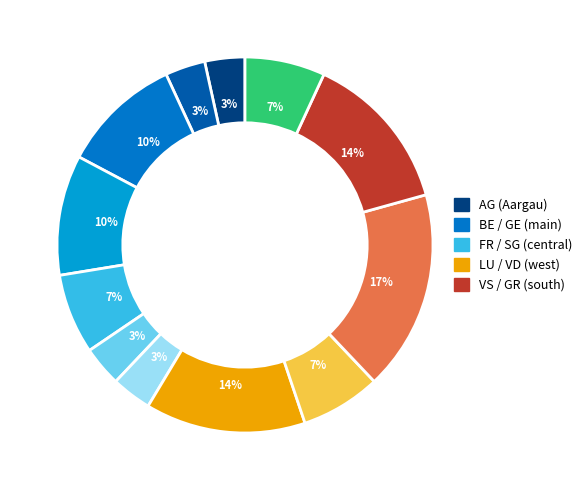

Is there any slice that represents more than half of the pie?

No